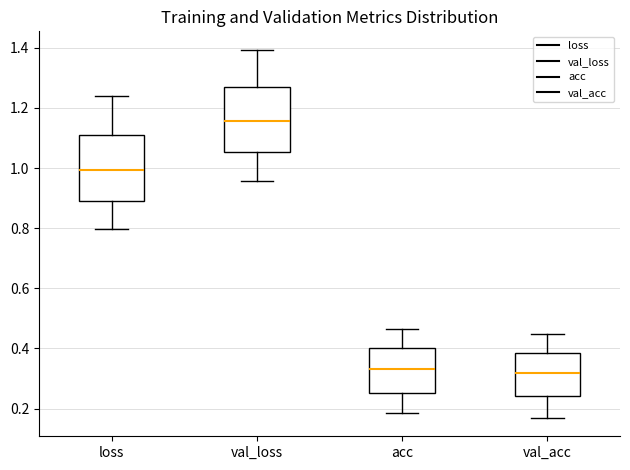

Reading left to right, read every box against the y-axis: the position of its median line, the range the box covers, and the ends of its whiskers. The values are not printed on the chart, so give them approximately, as read against the axis.

loss: median 1.00, box 0.90 to 1.12, whiskers 0.80 to 1.24
val_loss: median 1.16, box 1.06 to 1.26, whiskers 0.96 to 1.40
acc: median 0.34, box 0.26 to 0.40, whiskers 0.18 to 0.46
val_acc: median 0.32, box 0.24 to 0.38, whiskers 0.16 to 0.44